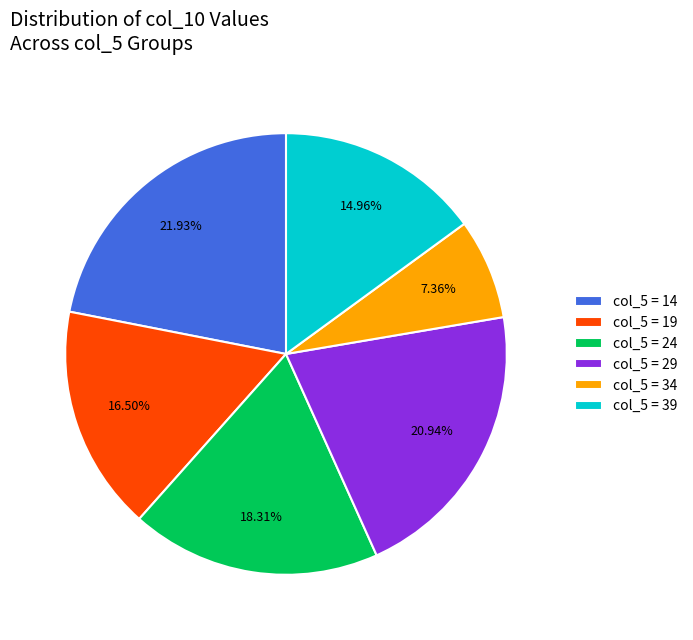

Rank the categories by value from lowest to highest.

col_5 = 34, col_5 = 39, col_5 = 19, col_5 = 24, col_5 = 29, col_5 = 14